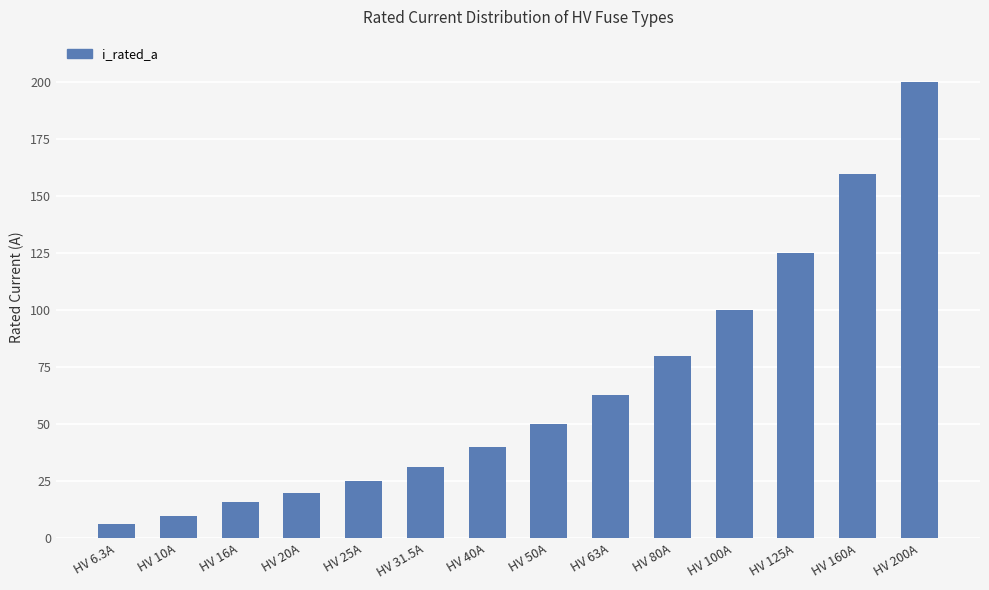

List the labels in order of value, smallest first.

HV 6.3A, HV 10A, HV 16A, HV 20A, HV 25A, HV 31.5A, HV 40A, HV 50A, HV 63A, HV 80A, HV 100A, HV 125A, HV 160A, HV 200A